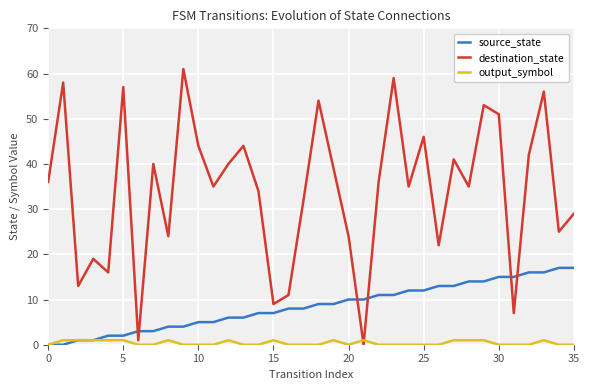

Which series has the largest range (max minus min)?

destination_state